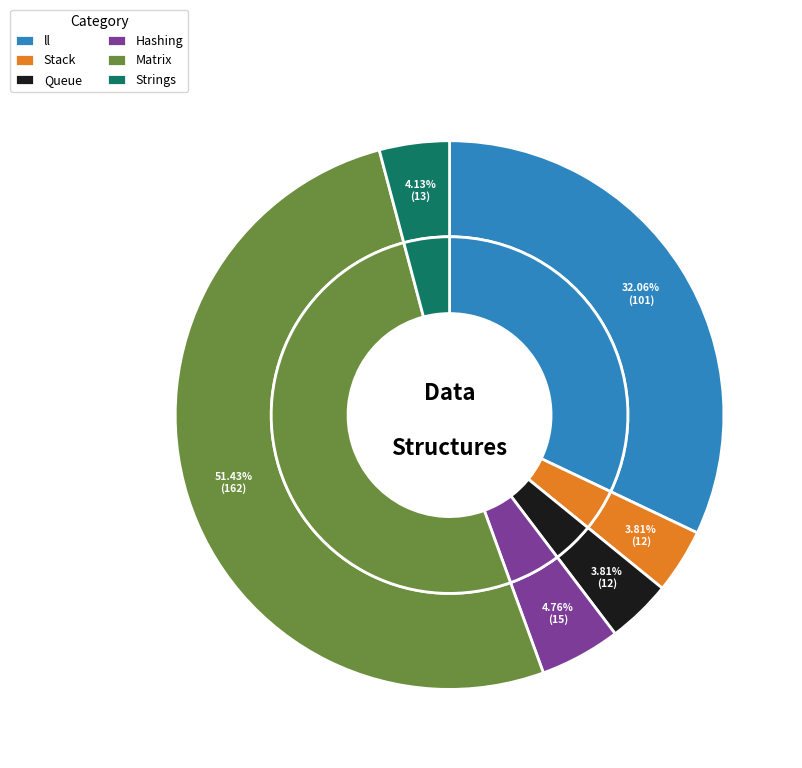

Is it true that ll is 42% of the pie?

False